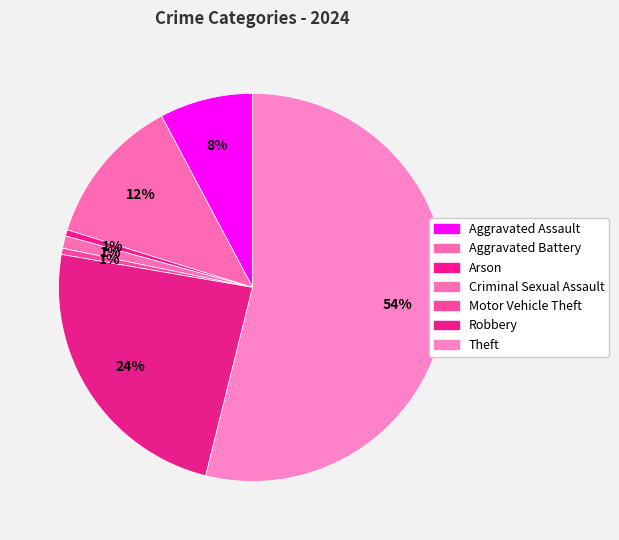

Combined, what portion of the pie is Arson and Aggravated Assault?

8.3%